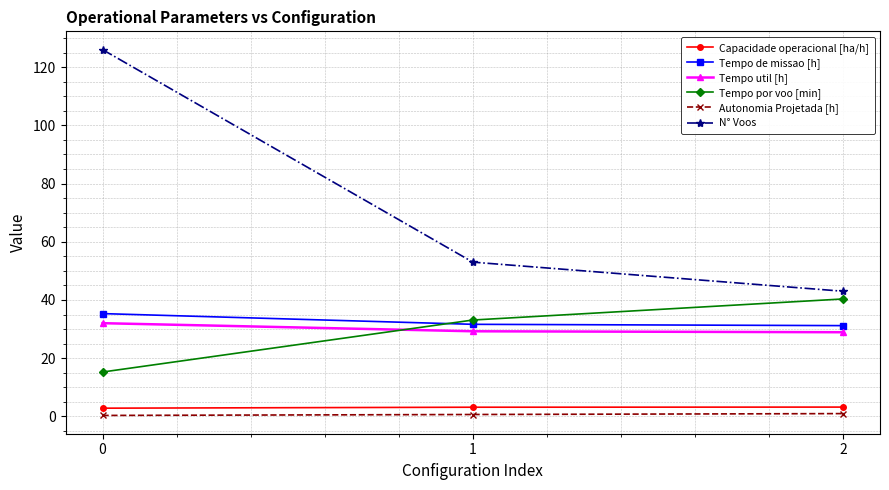

What is the value of the Tempo de missao [h] point at the 2nd from the left?

31.6